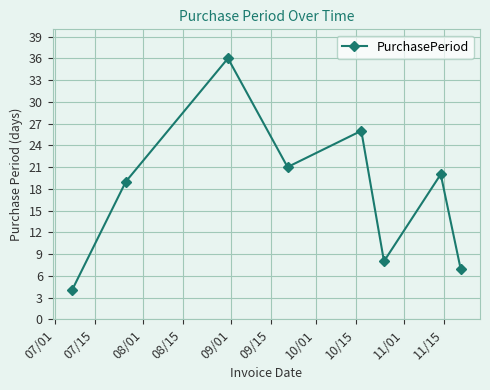

What is the difference between the second highest and minimum values?

22